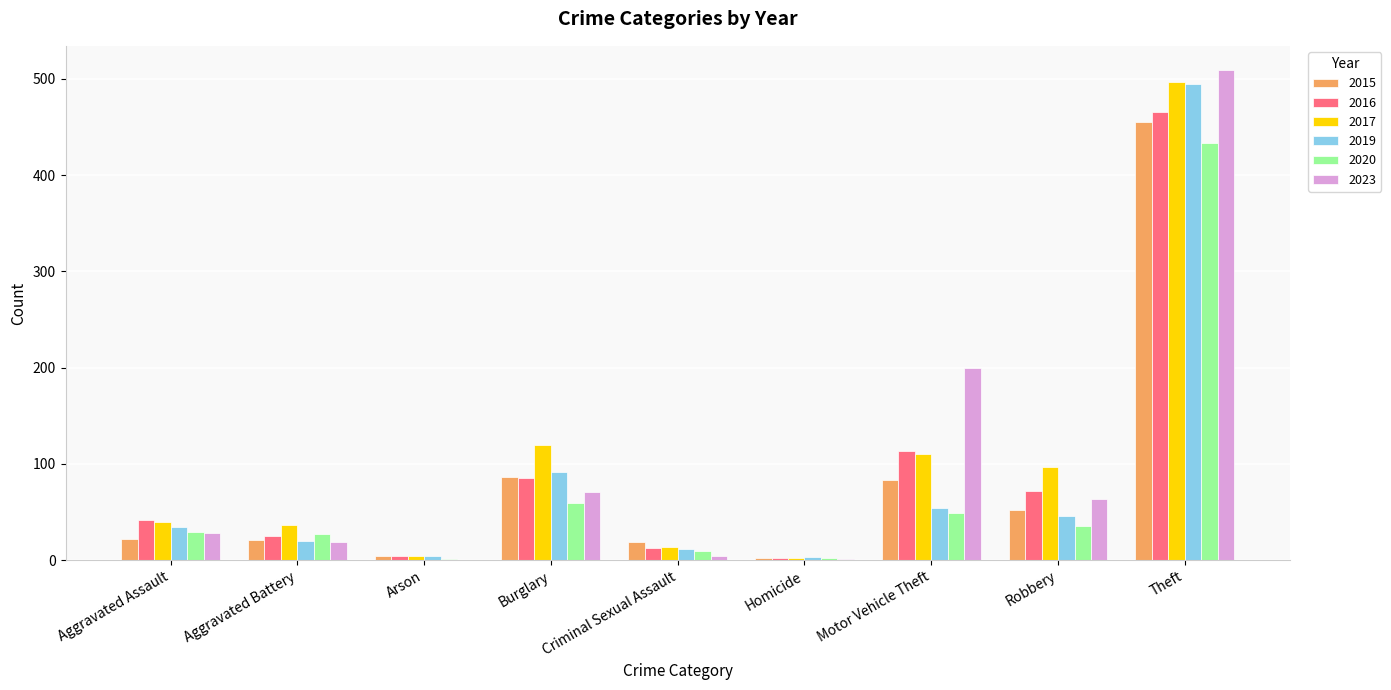

Are the bars horizontal?

No